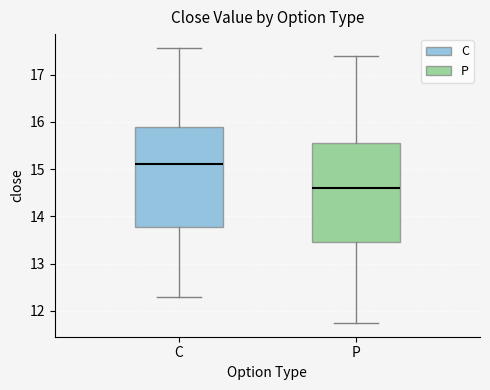

Reading left to right, read every box against the y-axis: the position of its median line, the range the box covers, and the ends of its whiskers. The values are not printed on the chart, so give them approximately, as read against the axis.

C: median 15.1, box 13.8 to 15.9, whiskers 12.3 to 17.6
P: median 14.6, box 13.5 to 15.6, whiskers 11.7 to 17.4